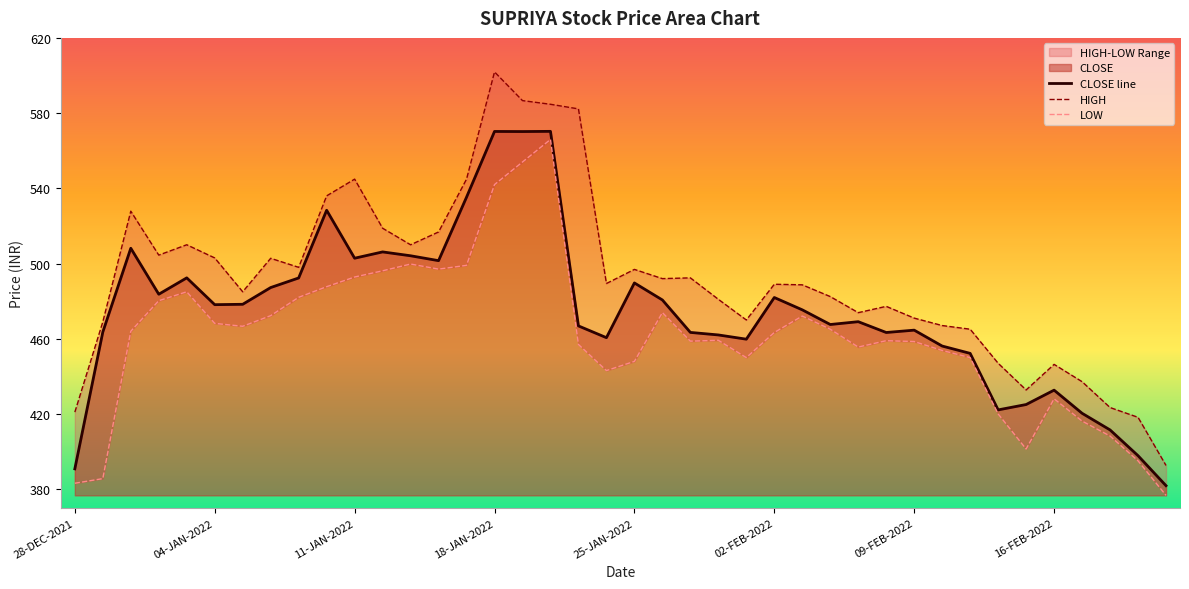

What is the highest value of the CLOSE line series?

570.3